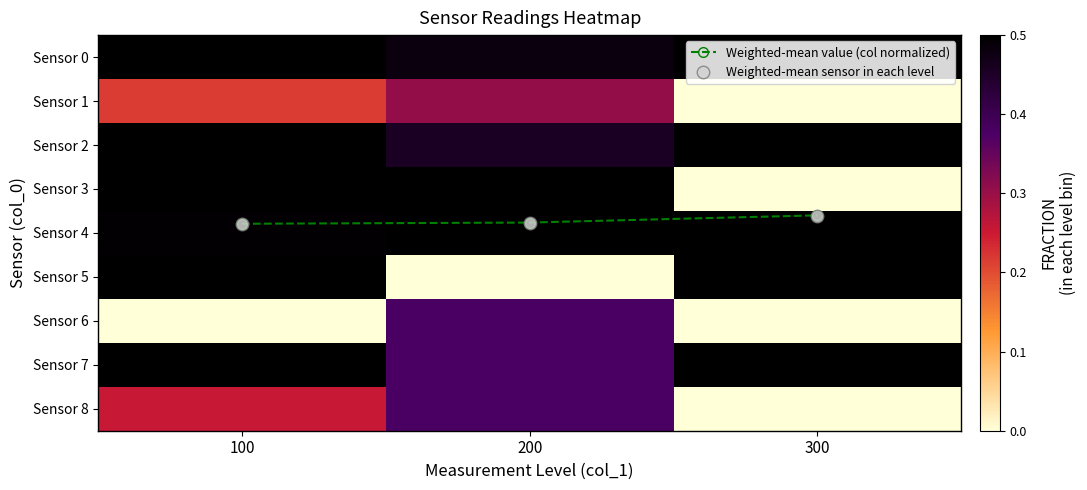

What is the difference between the maximum and second lowest values in the Sensor 1 series?

0.1